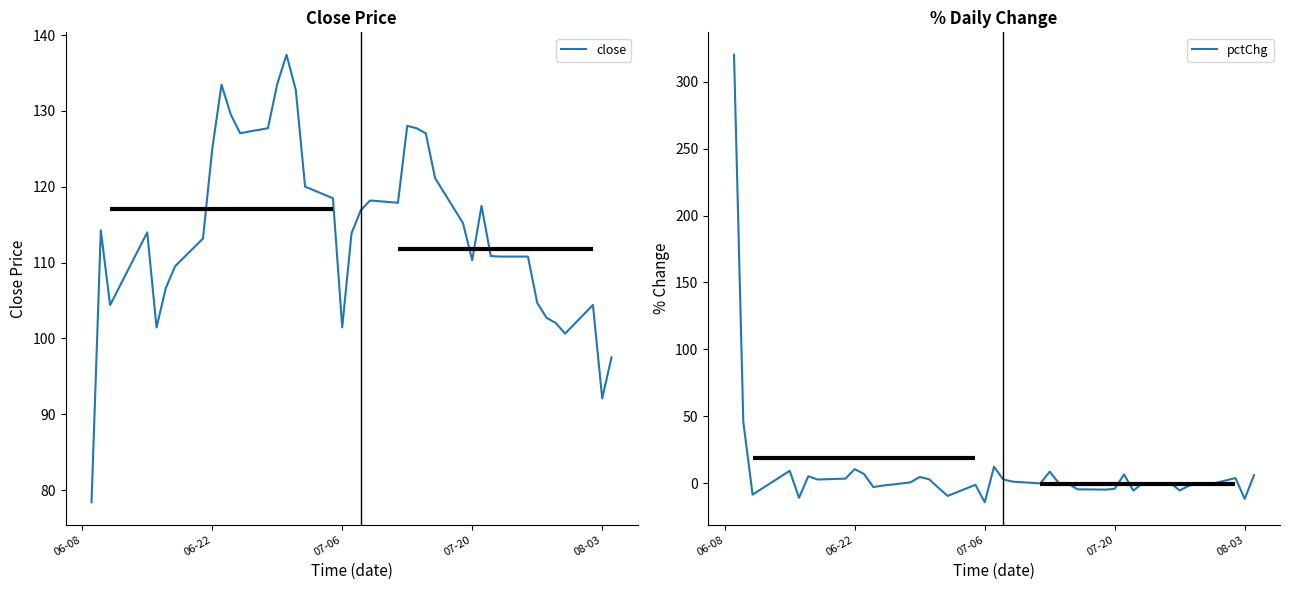

What is the highest value of the close series?

137.4